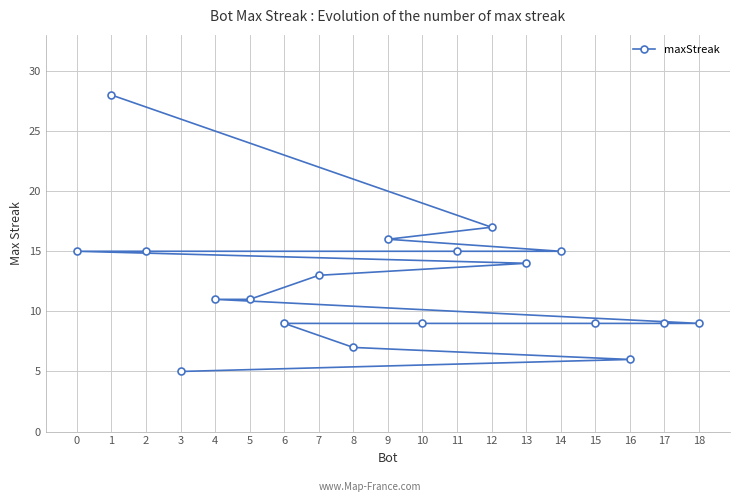

What position from the left is 4?

11